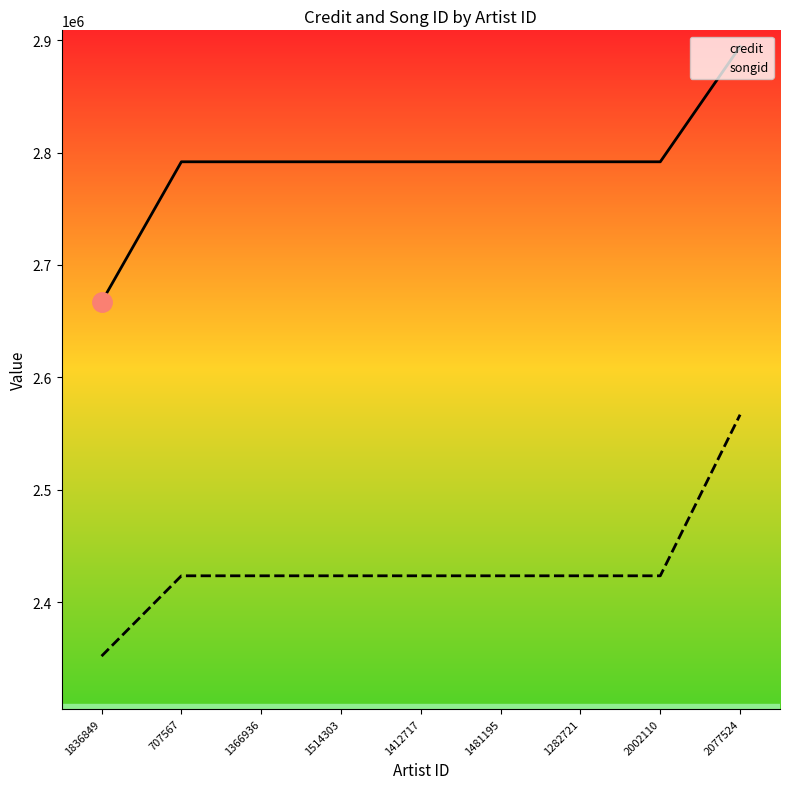

What is the approximate value of songid at 1282721?

2423323